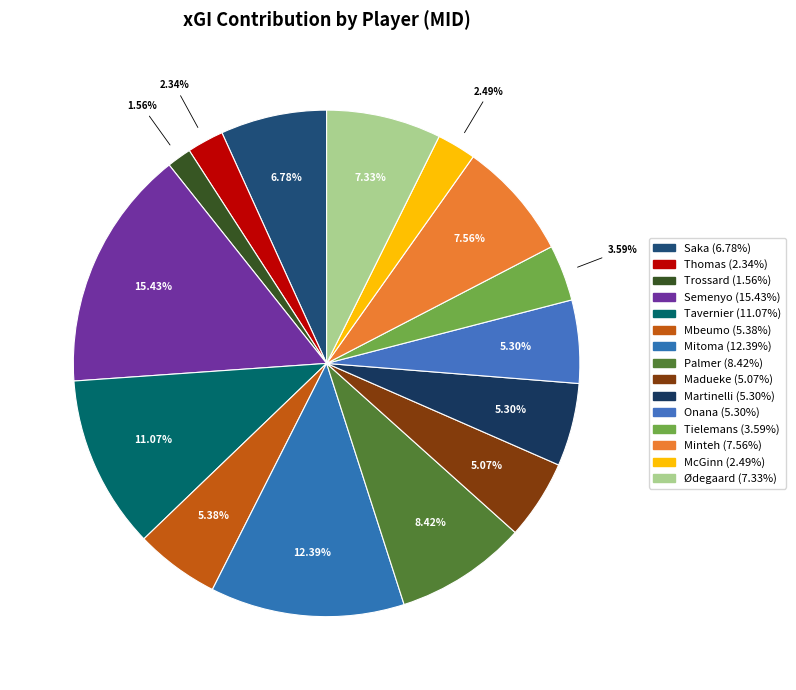

Is there any slice that represents more than half of the pie?

No